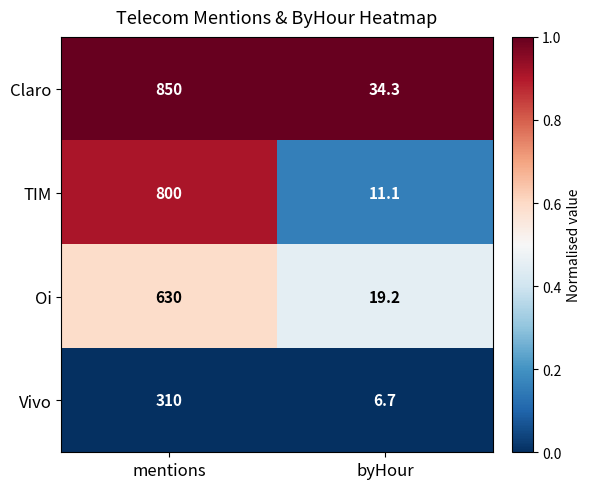

The value of TIM at byHour is 19.5. True or false?

False